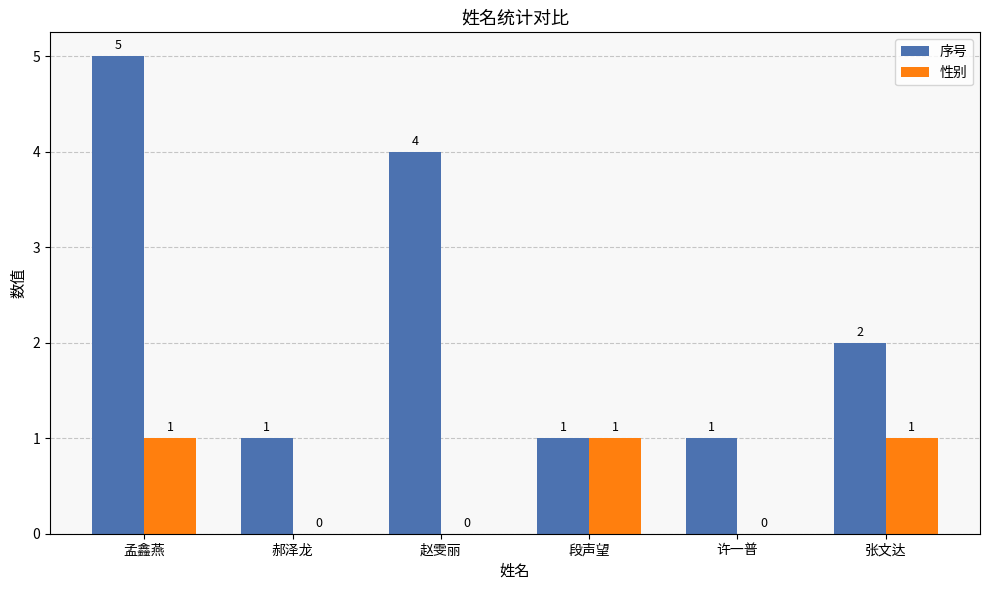

What are all the series names shown in the legend?

序号, 性别